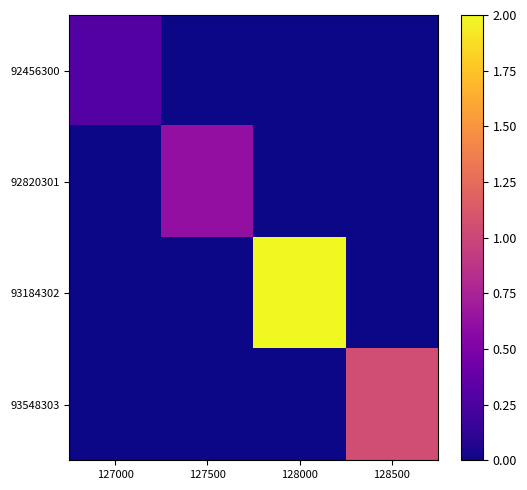

At which category is the sum across all series the highest?

128000